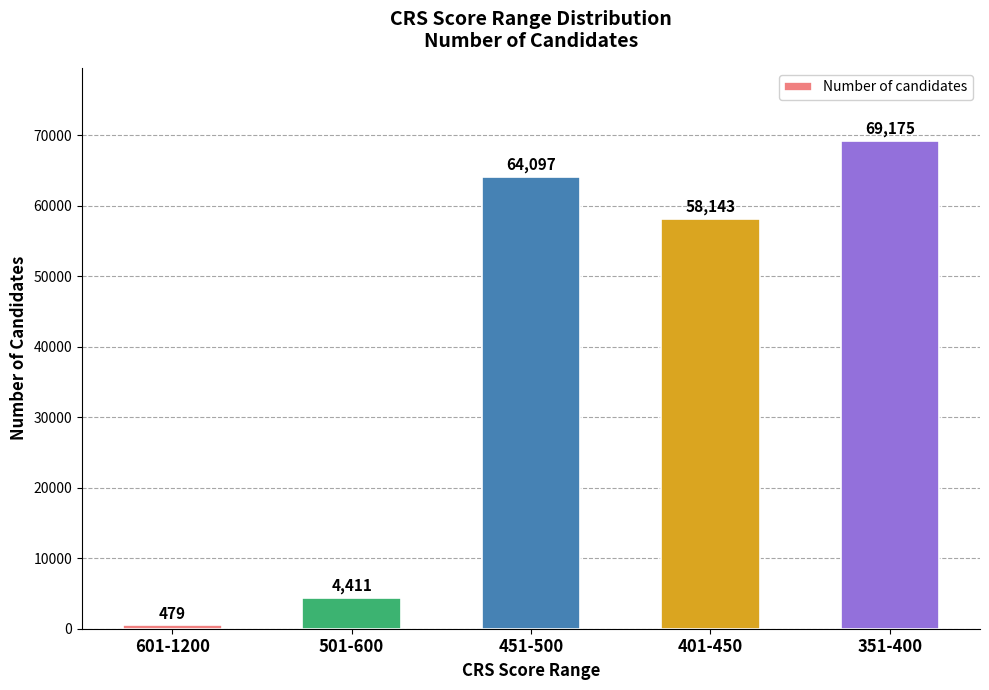

Which has a higher value, 401-450 or 501-600?

401-450